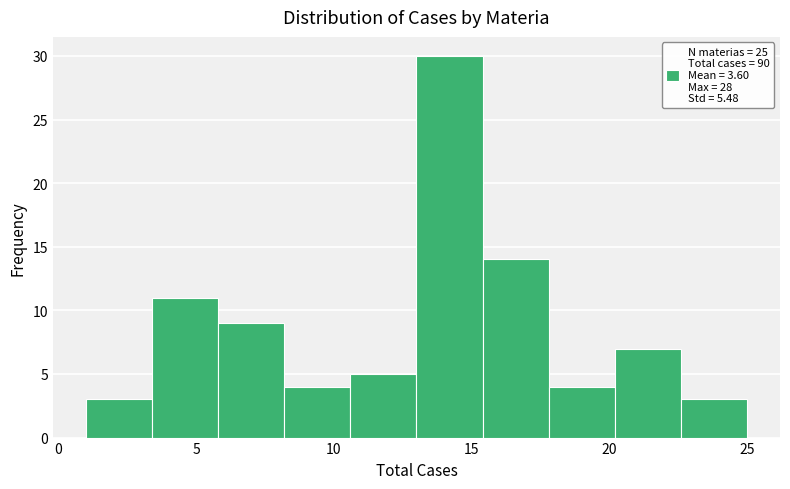

Reading left to right, list every bar in this chart as the range it spans on the x-axis followed by its height. Neither the bar edges nor the heights are printed on the chart, so give them approximately, as read against the axes.

1.0 to 3.4: 3
3.4 to 5.8: 11
5.8 to 8.2: 9
8.2 to 10.6: 4
10.6 to 13.0: 5
13.0 to 15.4: 30
15.4 to 17.8: 14
17.8 to 20.2: 4
20.2 to 22.6: 7
22.6 to 25.0: 3